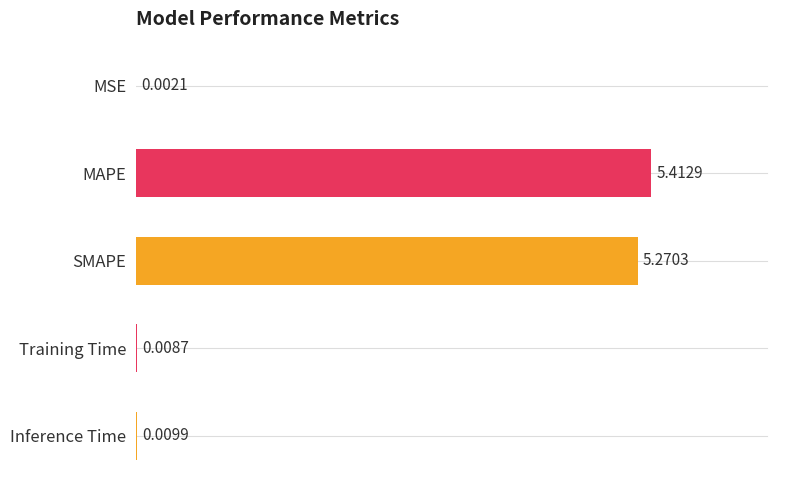

Which label corresponds to the largest value in the chart?

MAPE